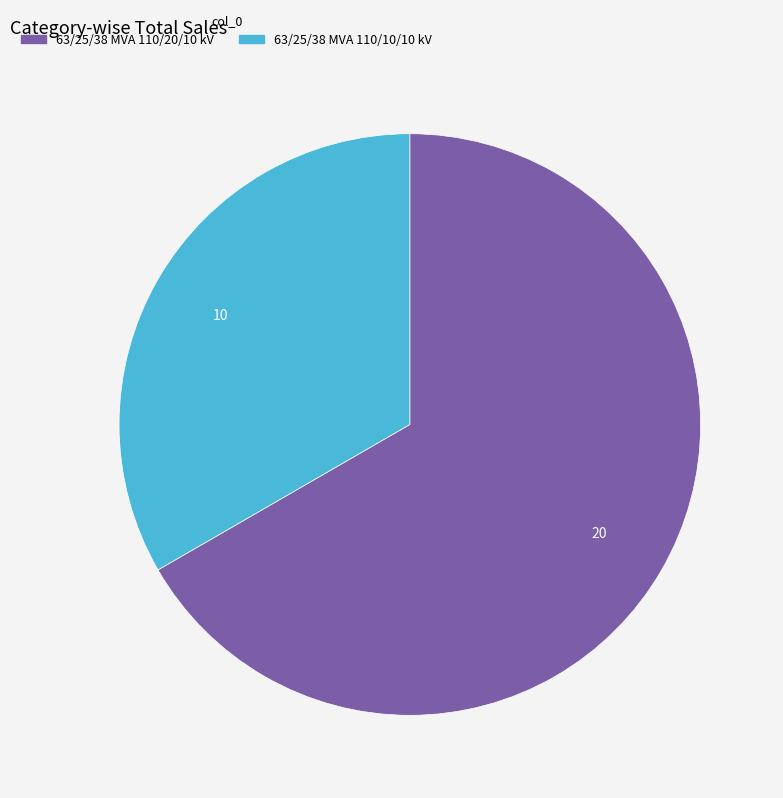

What is the smallest slice in the pie chart?

63/25/38 MVA 110/10/10 kV